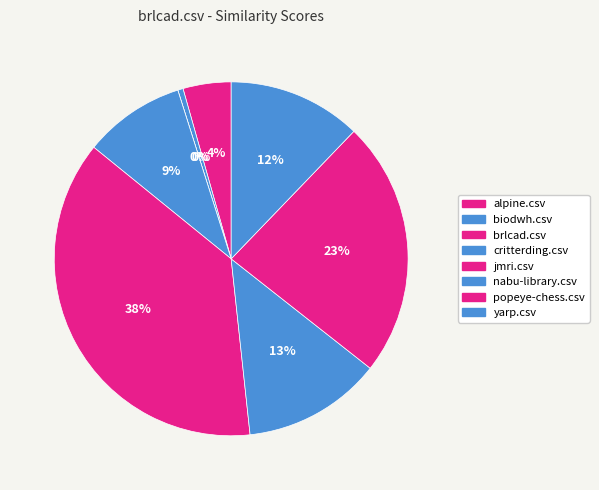

What is the smallest slice in the pie chart?

brlcad.csv